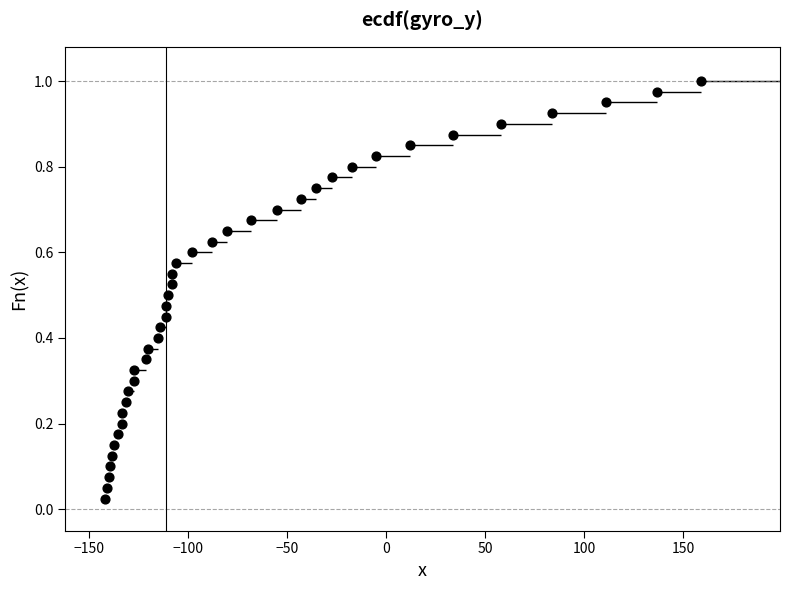

What is the range of X values (max minus min)?

301.0